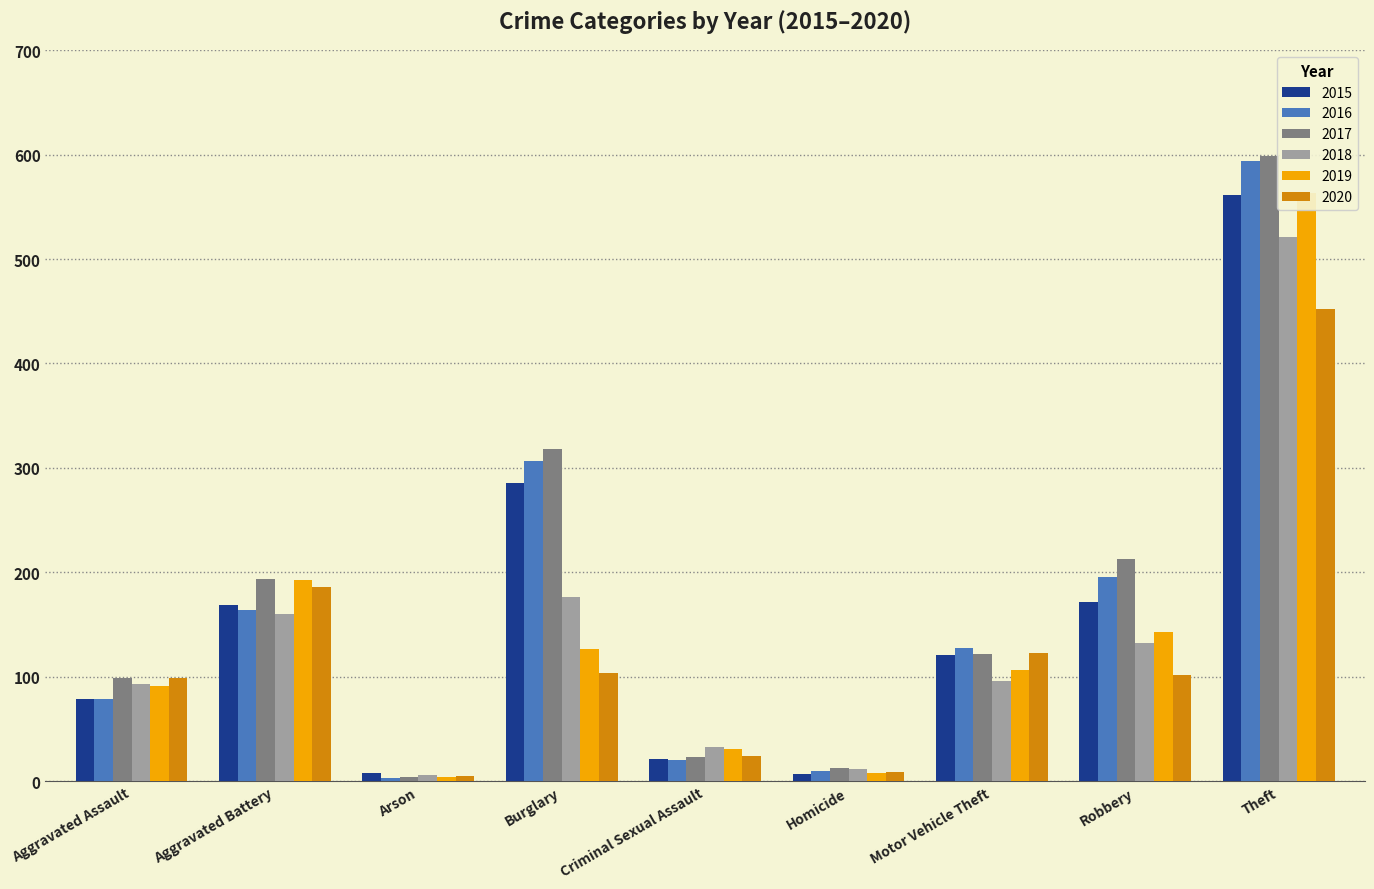

At Theft, list the series in order from largest to smallest.

2017, 2016, 2019, 2015, 2018, 2020